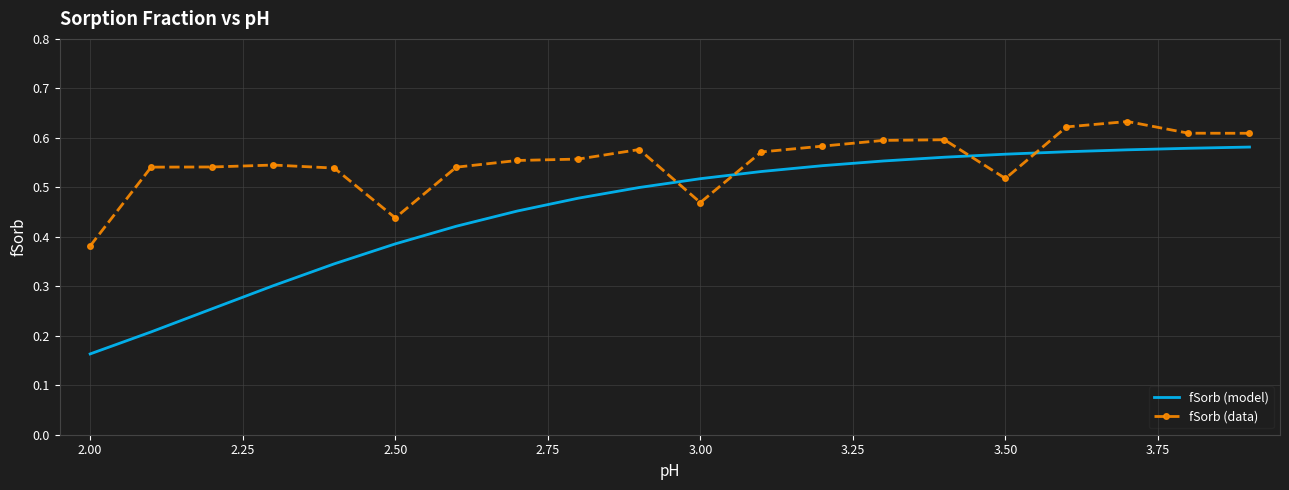

Rank the series by their average value, from lowest to highest.

fSorb (model), fSorb (data)